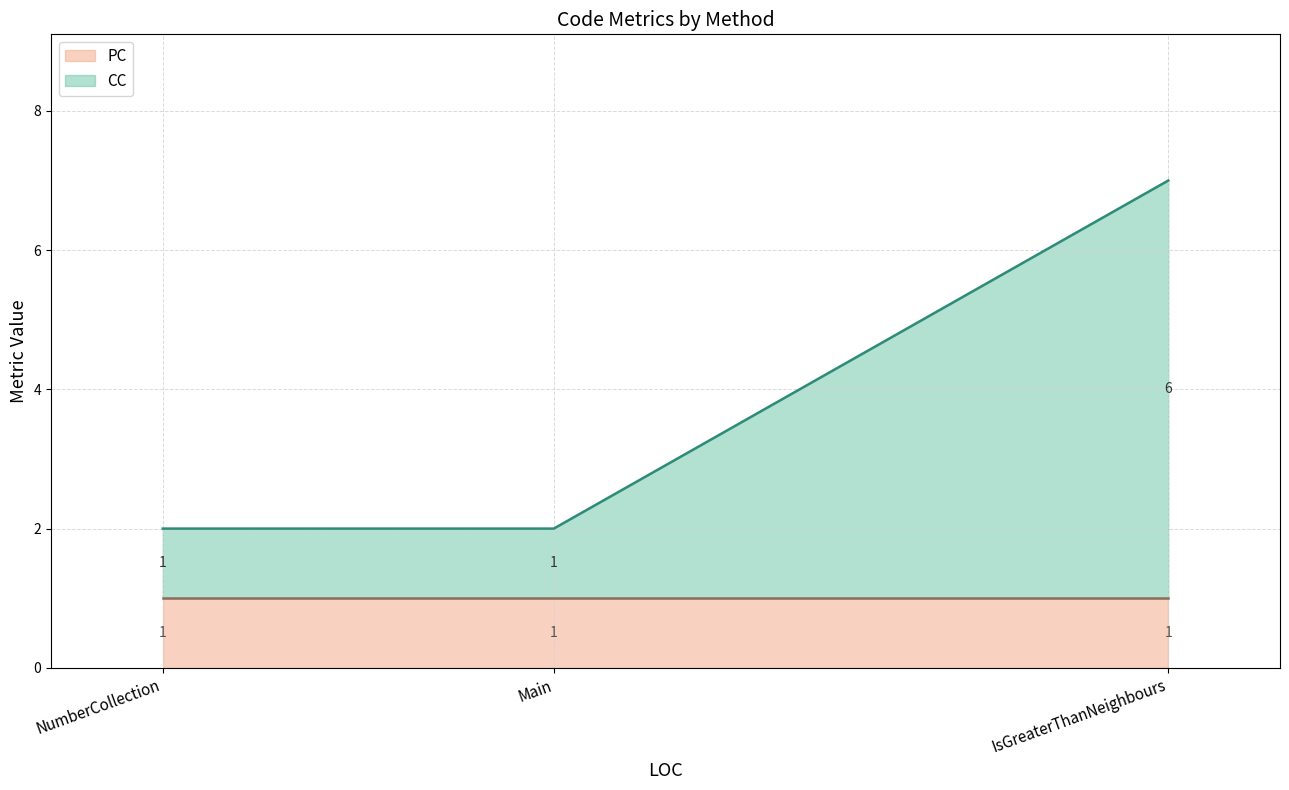

What is the sum of all values?

11